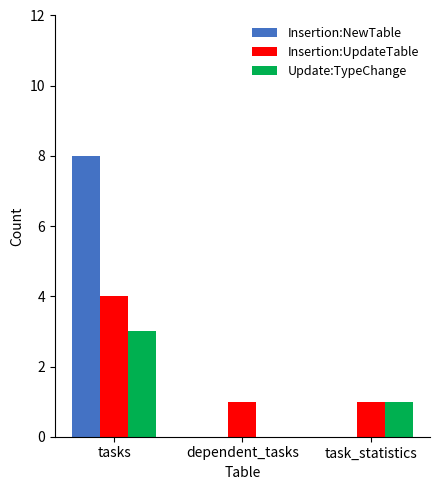

True or false: Insertion:NewTable has a value of 3 at task_statistics.

False